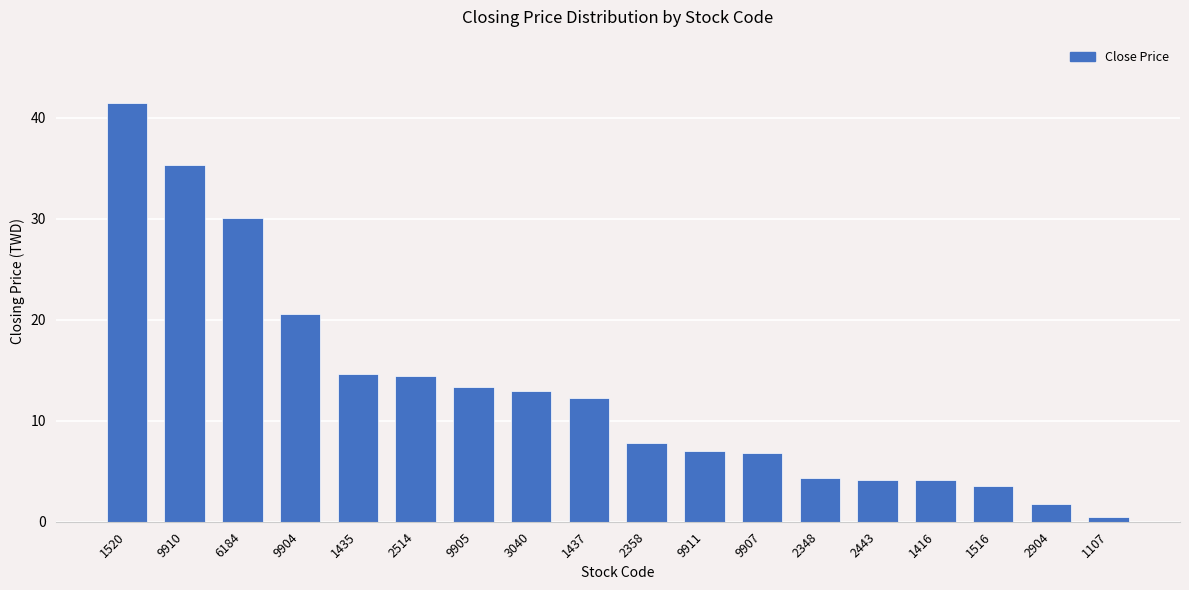

What is the label of the 14th bar from the left?

2443